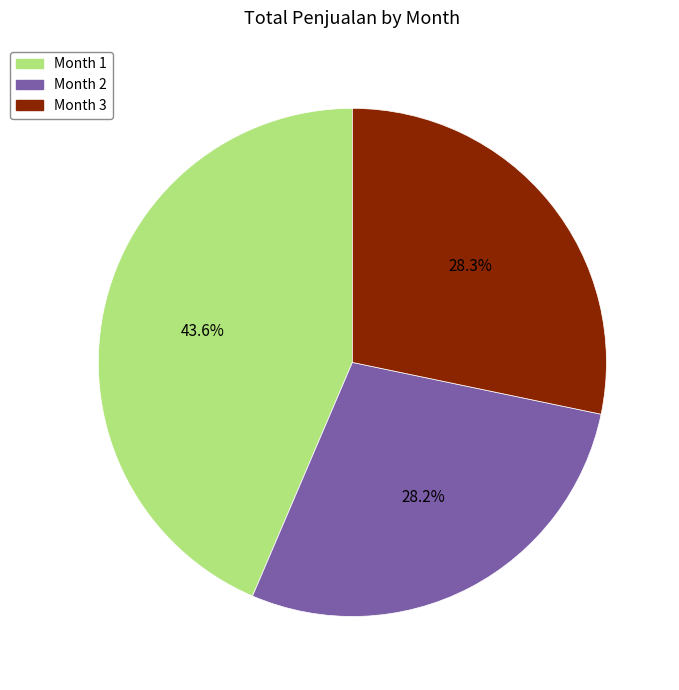

Which slice is the largest?

Month 1